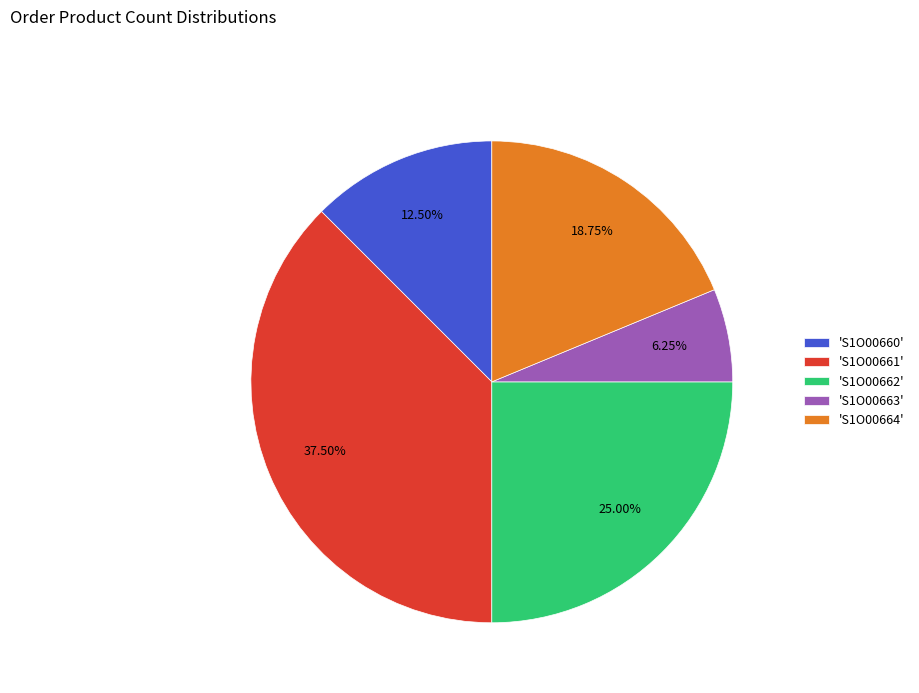

Rank the categories by value from highest to lowest.

'S1O00661', 'S1O00662', 'S1O00664', 'S1O00660', 'S1O00663'